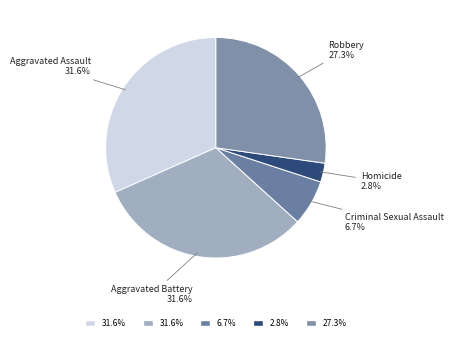

Count the number of slices in the pie.

5